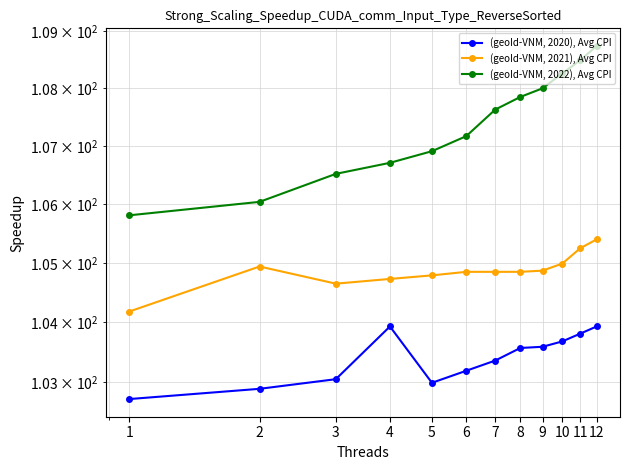

Between 3 and 6, which series saw the biggest shift?

(geoId-VNM, 2022), Avg CPI